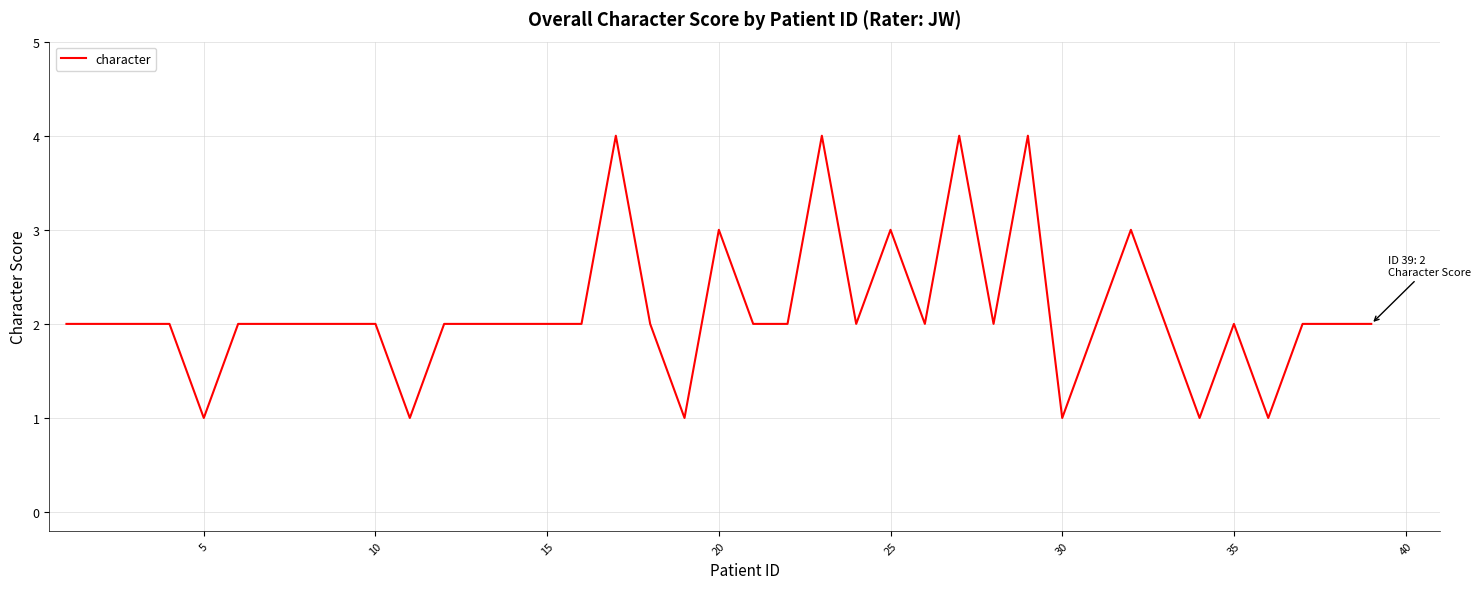

What is the smallest value displayed?

1